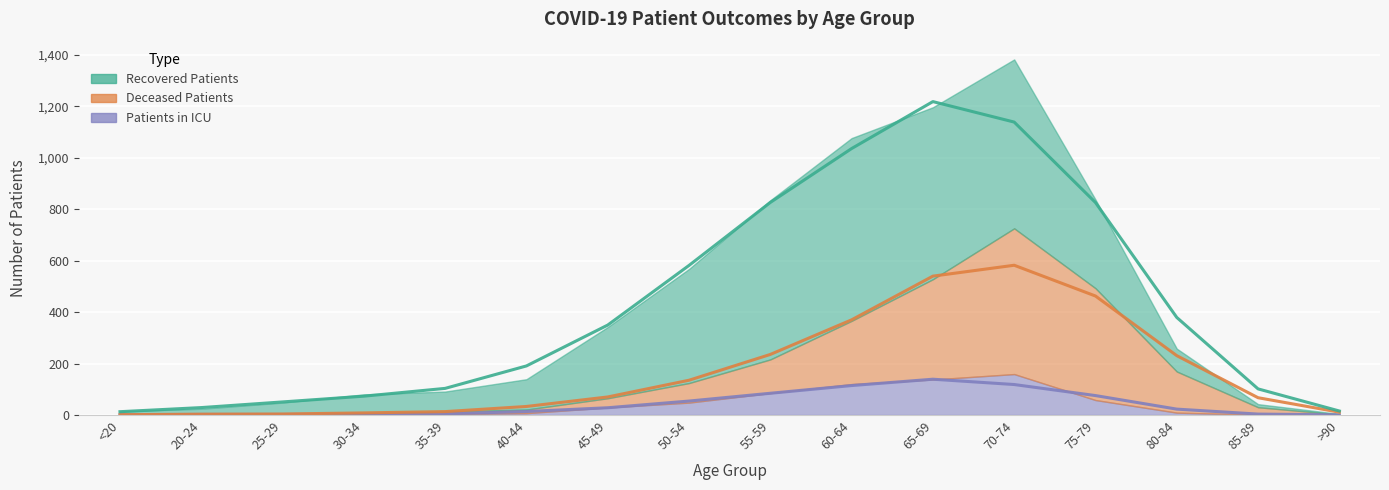

True or false: recovered_patients has a value of 77 at 75-79.

False